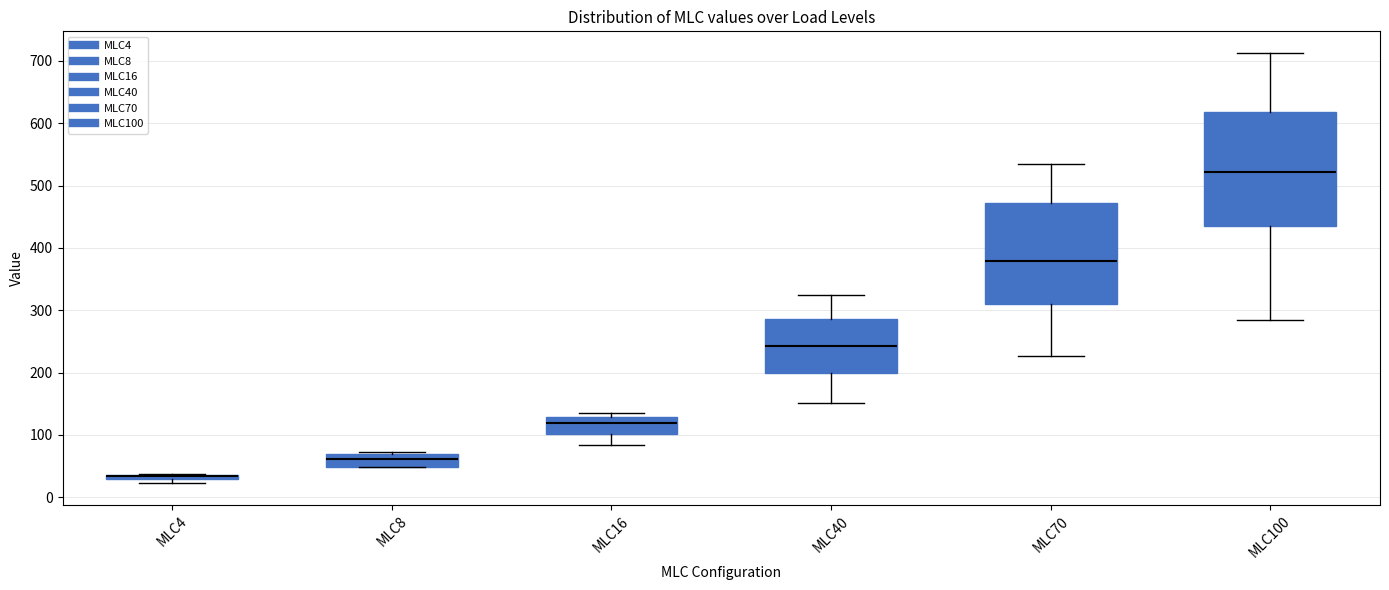

Where is the upper edge of the box for MLC70 on the y-axis? The values are not printed on the chart, so give them approximately, as read against the axis.

470